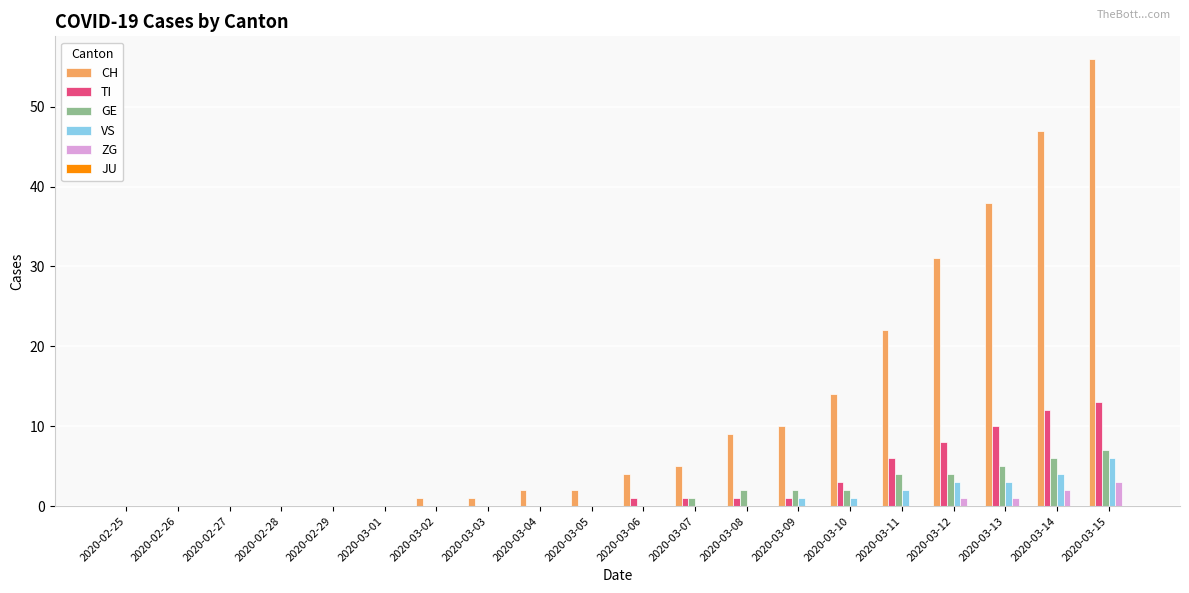

At which category is the sum across all series the highest?

2020-03-15